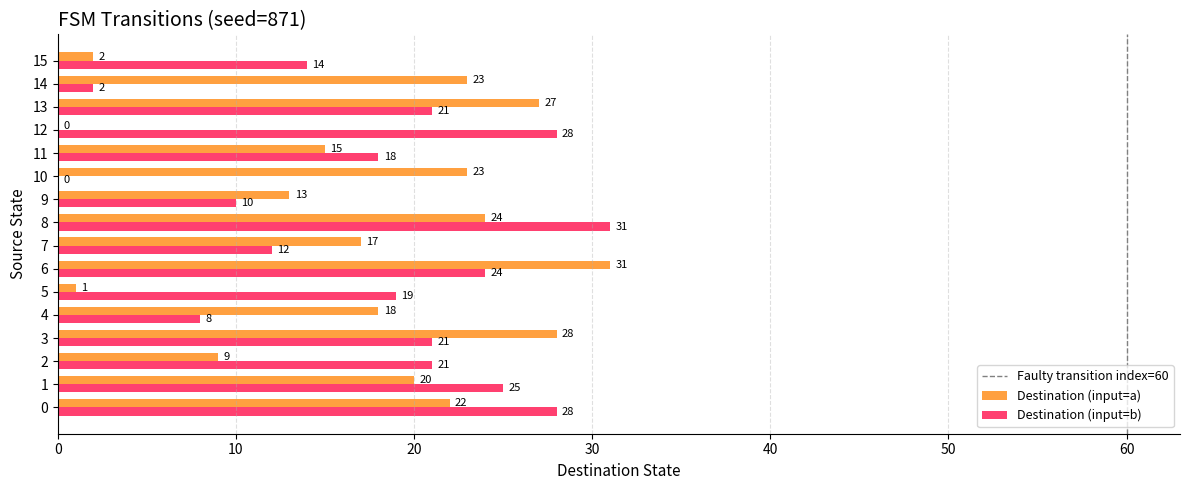

What is the total value across all series at 0?

50